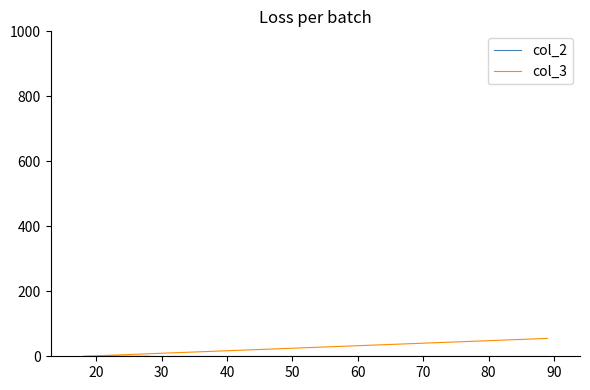

Which category has the lowest value across all series?

20